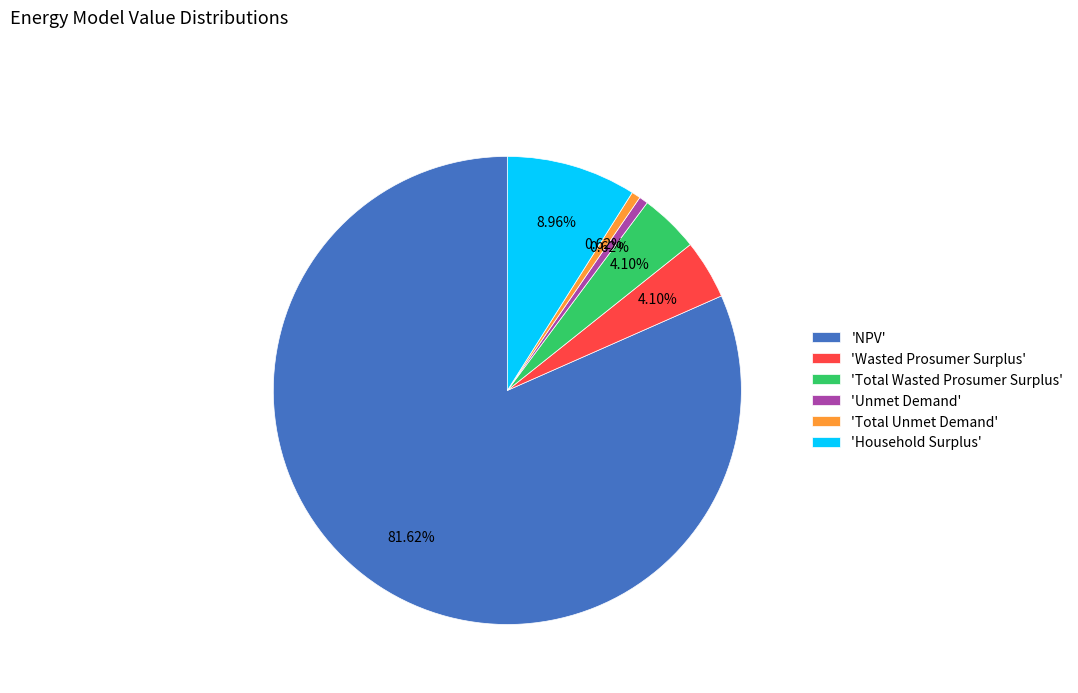

Which slice represents more than half of the pie?

'NPV'